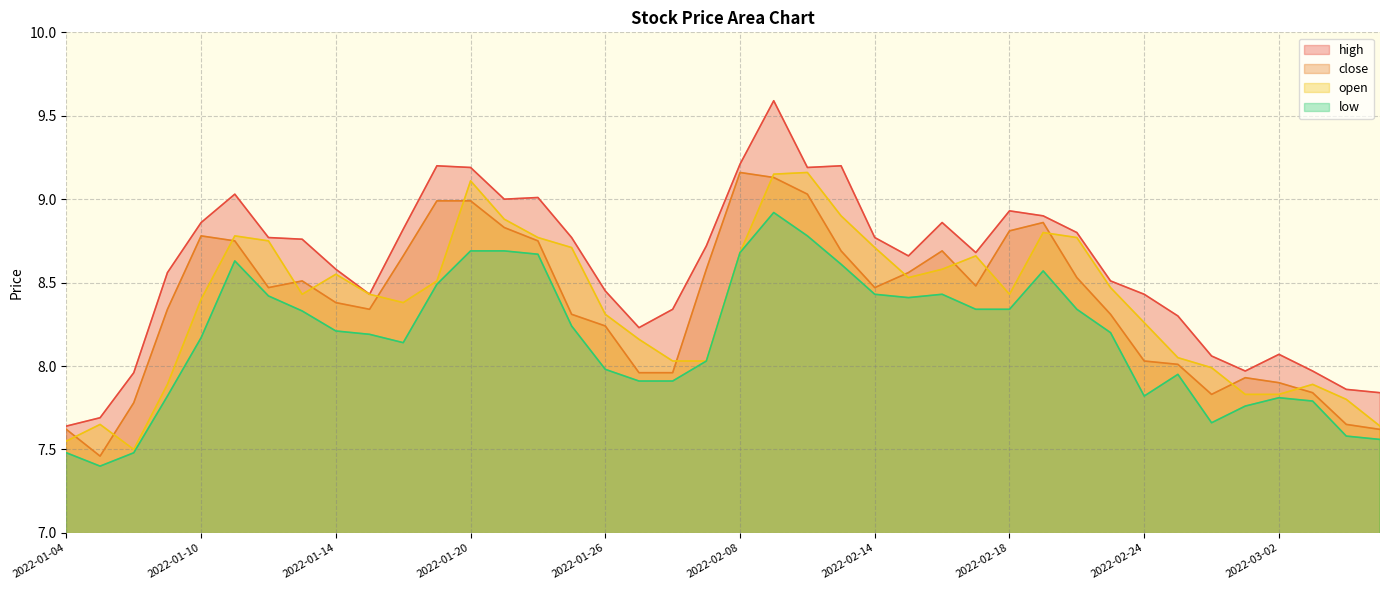

What is the average value of the open series?

8.4